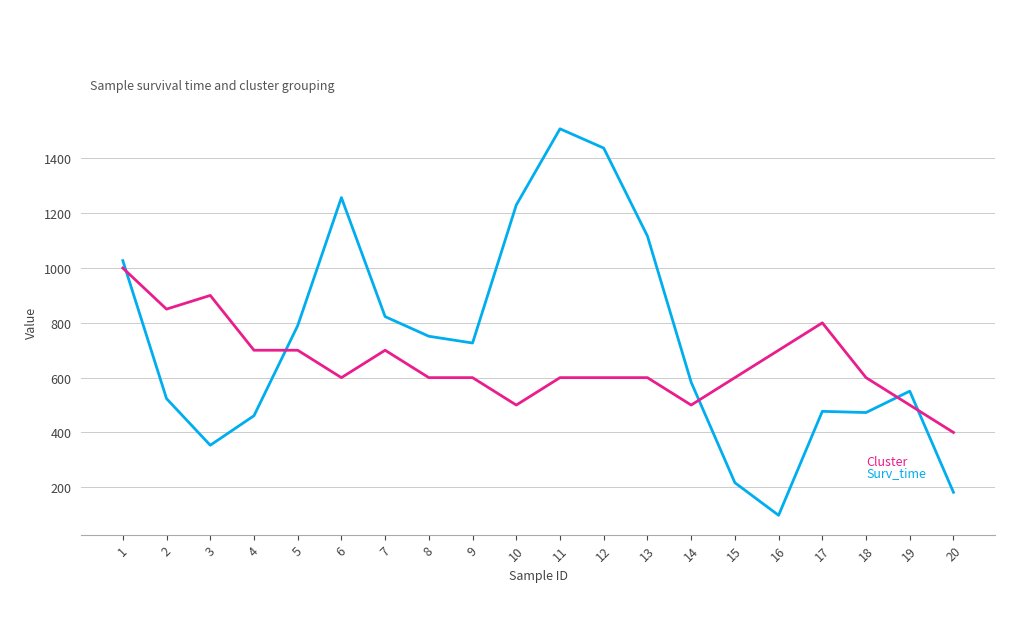

At which category is the sum across all series the highest?

11